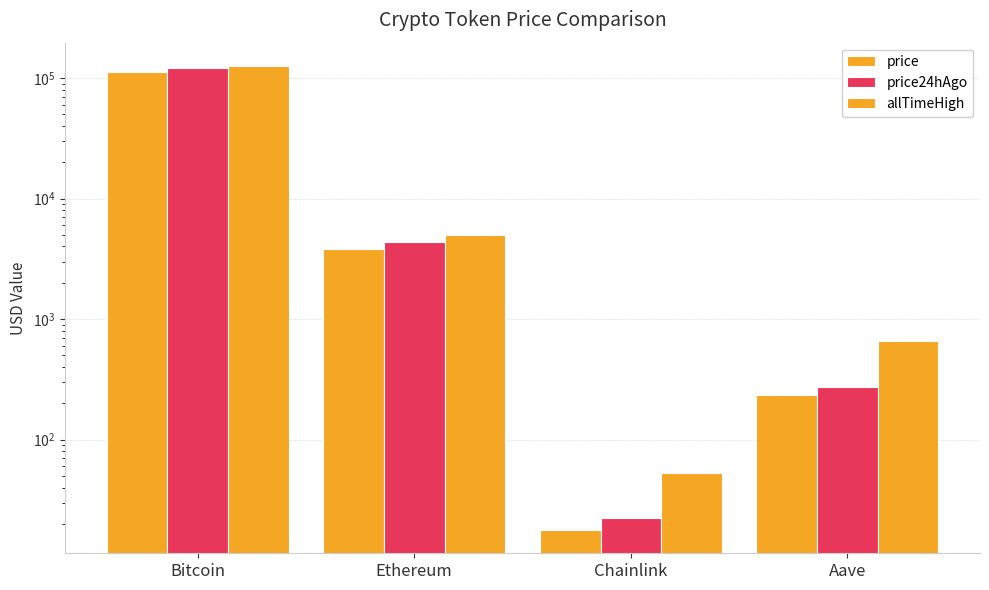

Reading right to left, what are all the values shown in this chart?

price: Aave=233.8	Chainlink=17.8	Ethereum=3824.0	Bitcoin=112843.0
price24hAgo: Aave=275.2	Chainlink=22.3	Ethereum=4333.7	Bitcoin=121126.0
allTimeHigh: Aave=661.7	Chainlink=52.7	Ethereum=4946.1	Bitcoin=126080.0